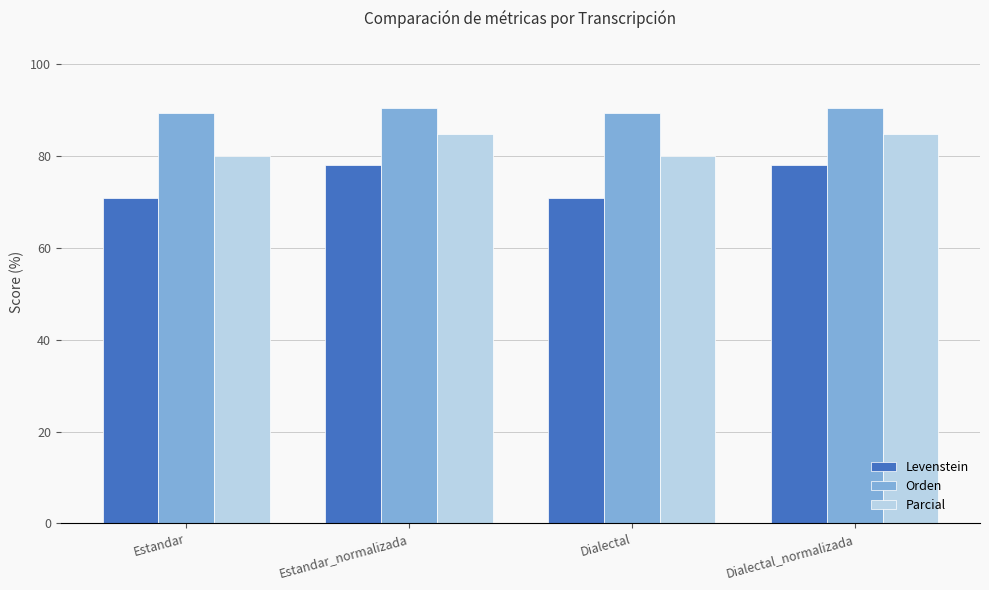

Are the bars grouped side by side (vs. stacked)?

Yes